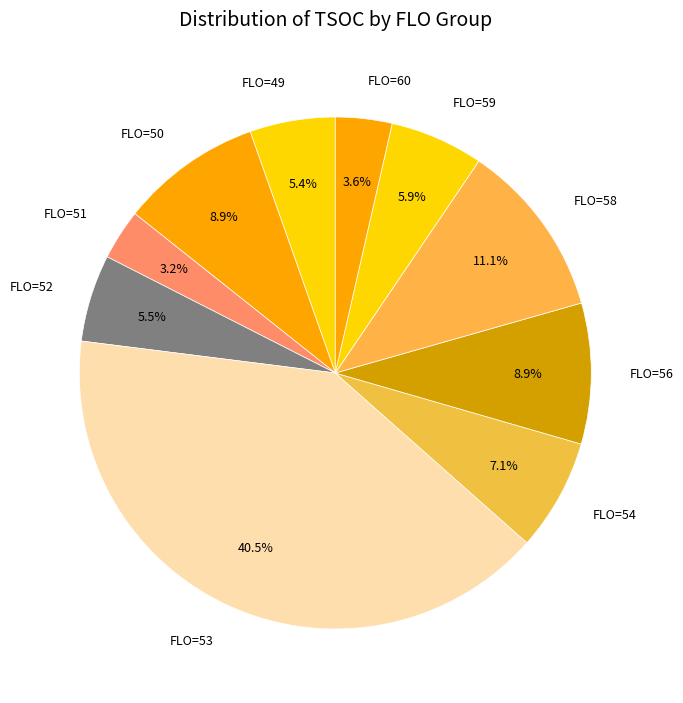

What is the largest slice in the pie chart?

FLO=53